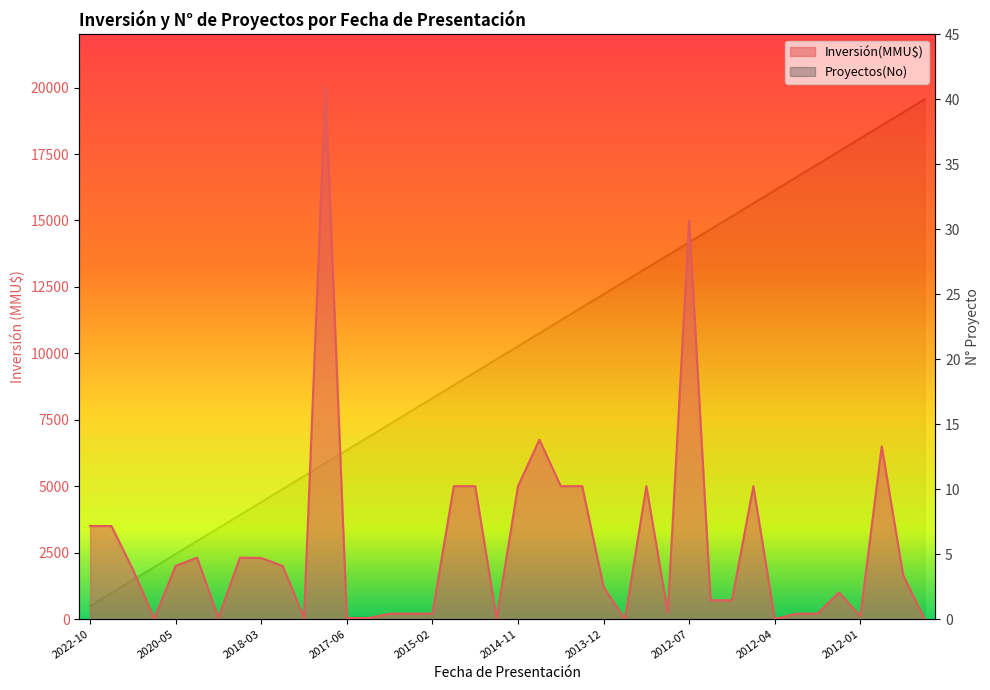

How many values in the Inversión(MMU$) series exceed 1650?

19